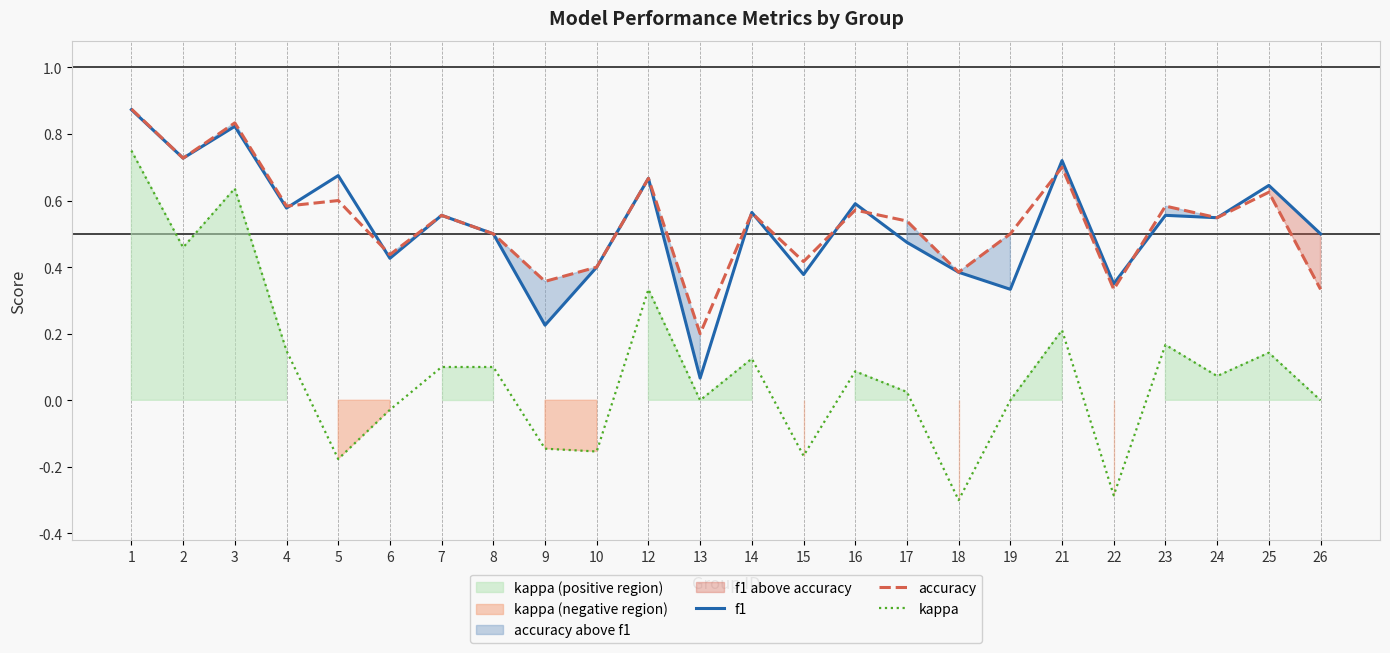

Which series has the widest spread of values?

kappa